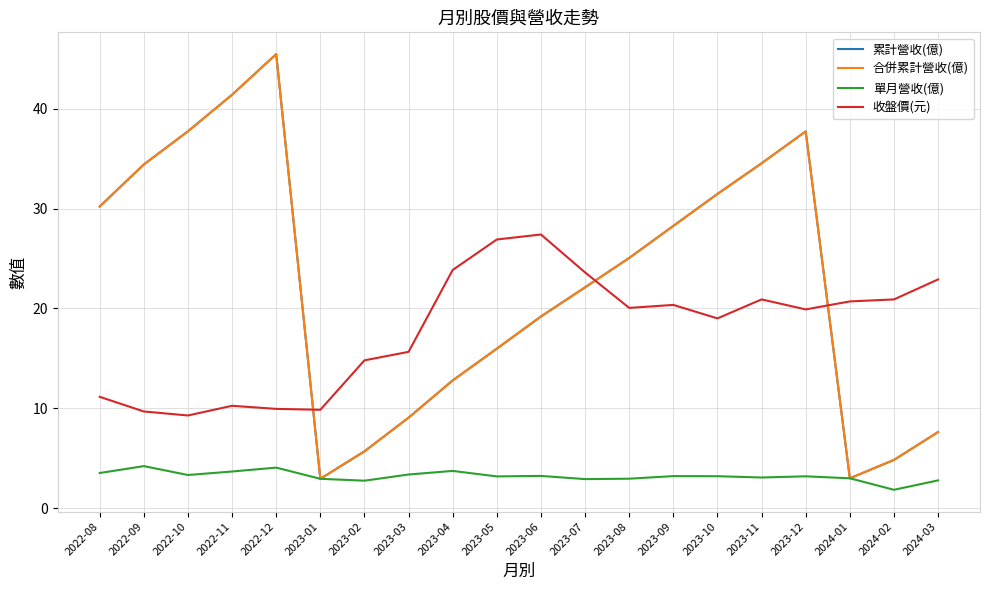

The value of 收盤價(元) at 2023-10 is 19.0. True or false?

True